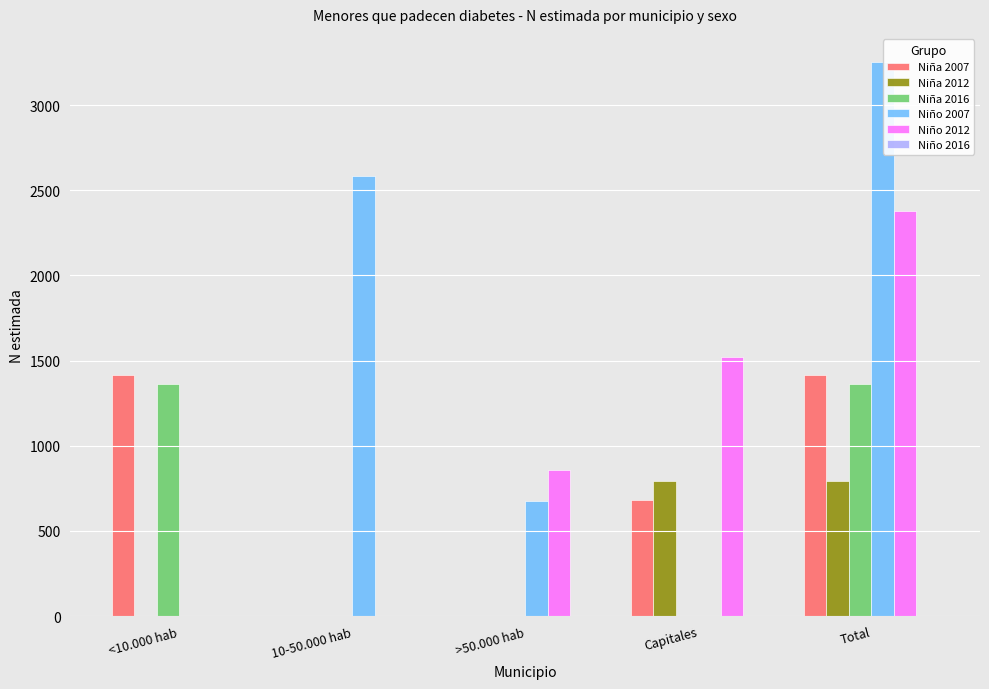

Is it true that Niña 2012 equals 790 at Total?

True